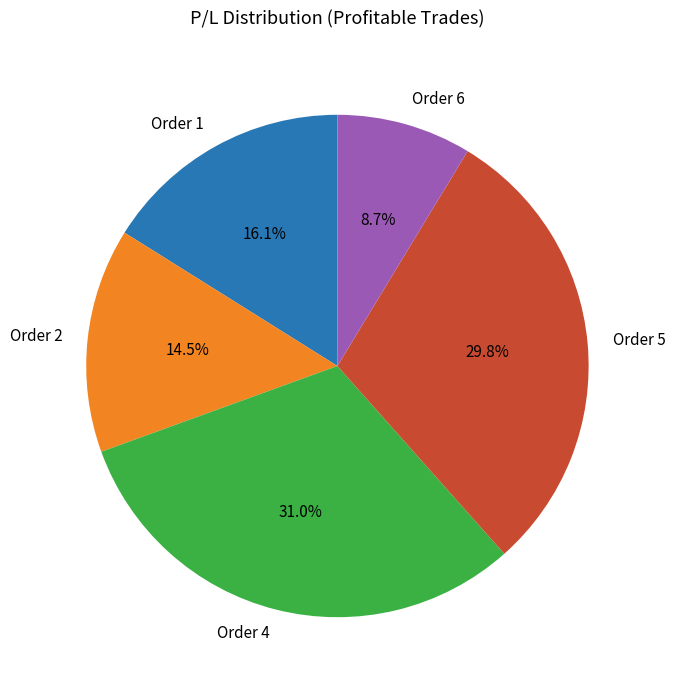

Does Order 5 represent more than half of the total?

No